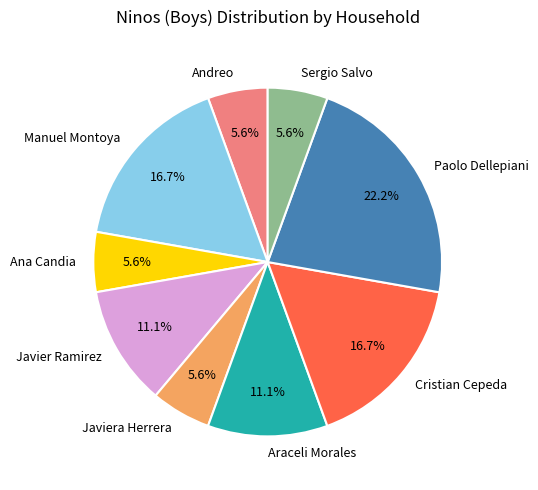

What is the largest slice in the pie chart?

Paolo Dellepiani